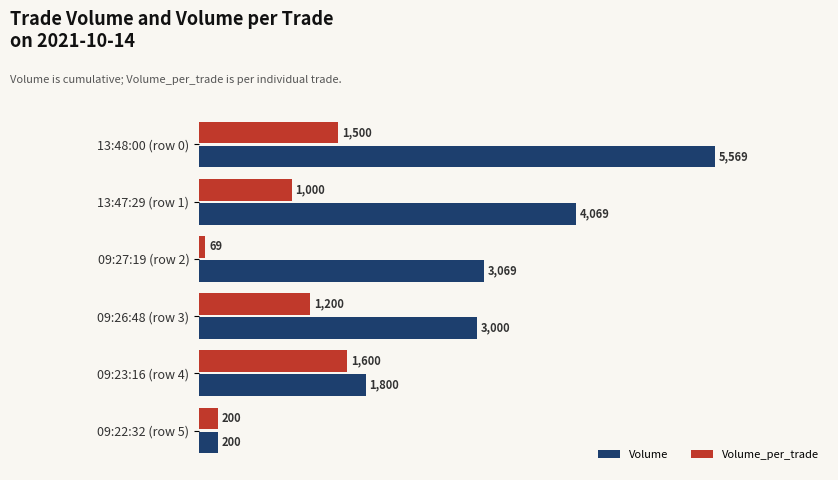

Between 13:48:00 (row 0) and 13:47:29 (row 1), which series saw the biggest shift?

Volume